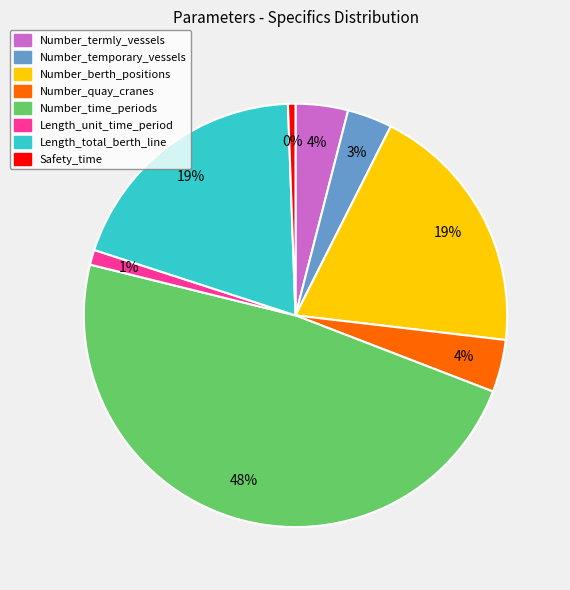

Which slice is the largest?

Number_time_periods